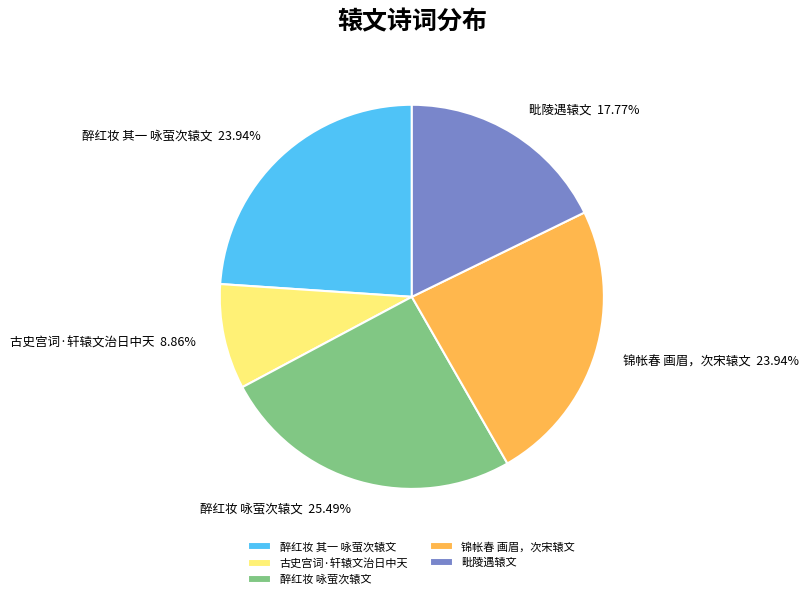

What portion of the pie excludes 古史宫词·轩辕文治日中天?

91.1%